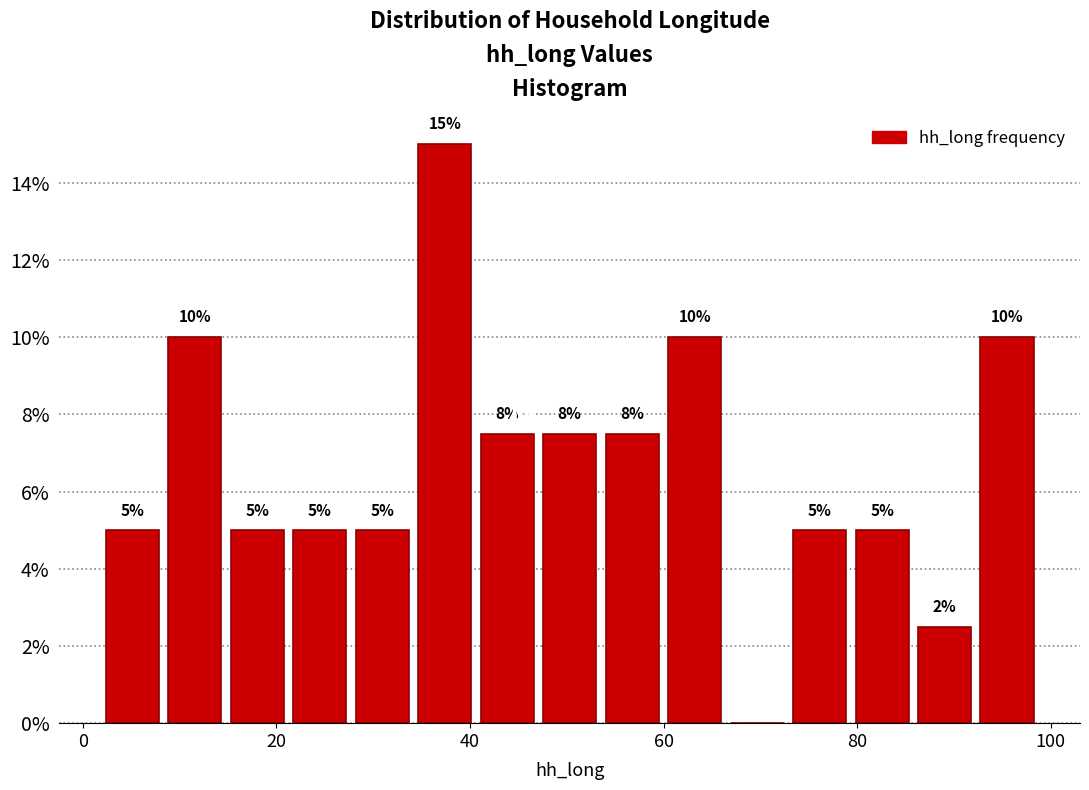

Read against the x-axis, roughly where is the centre of the tallest bar?

38